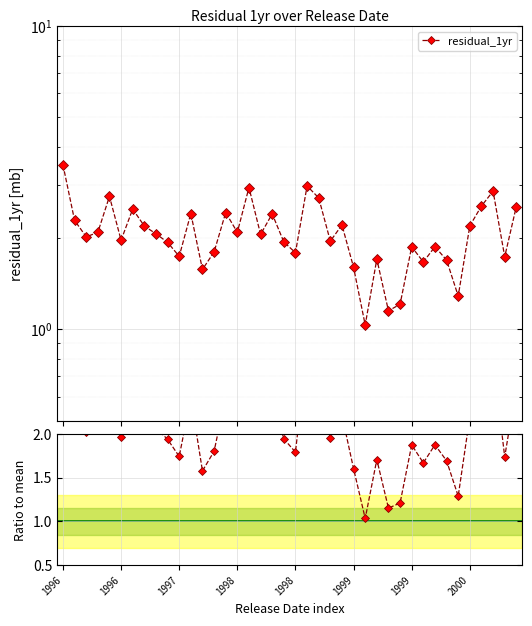

The value at 29 is 0.8. True or false?

False